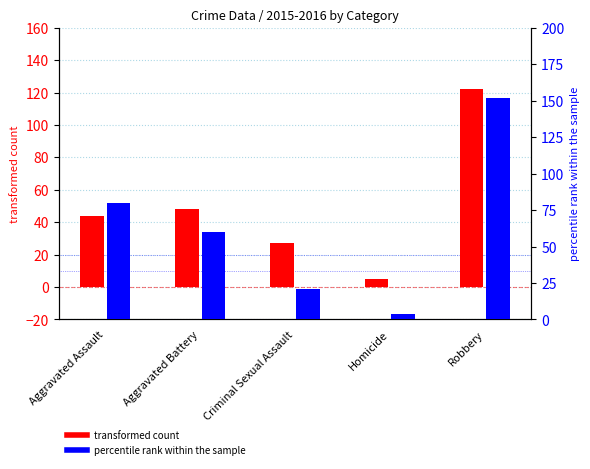

What is the label of the 2nd bar from the right?

Homicide